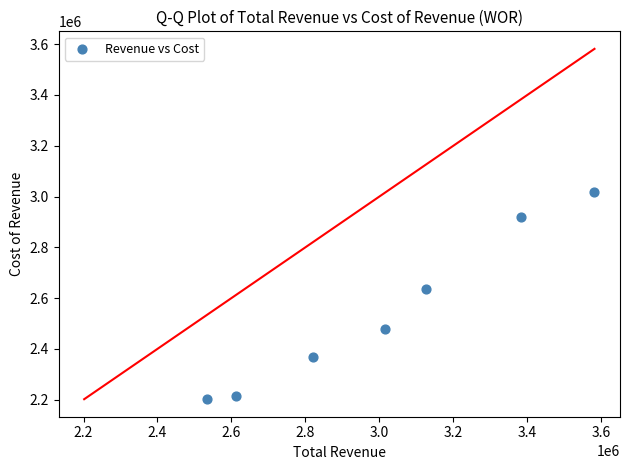

What is the average X value?

3010414